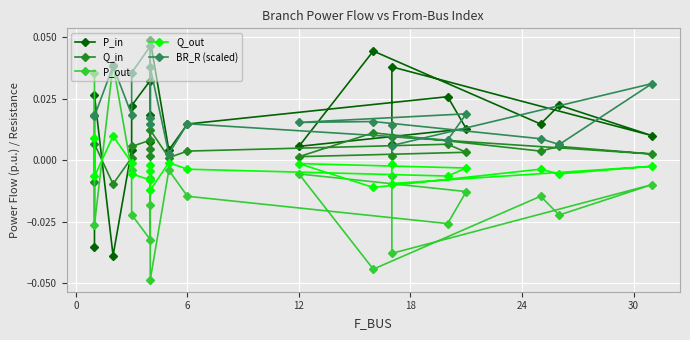

At which category does BR_R (scaled) reach its first local peak?

6